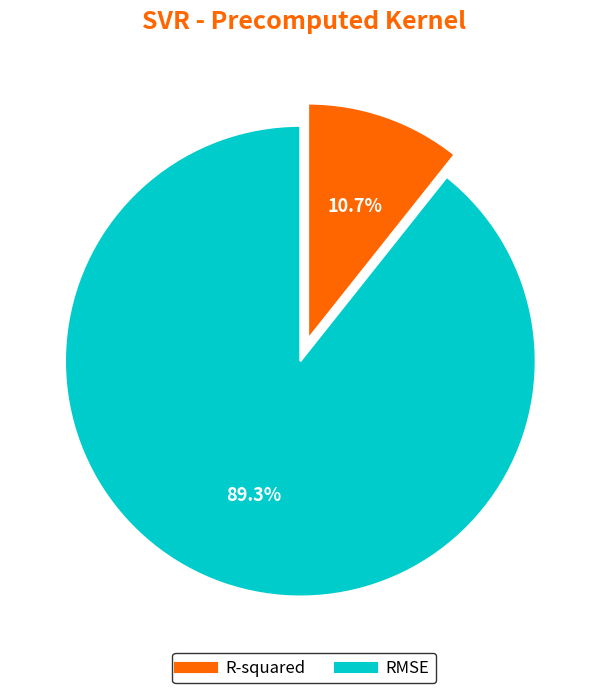

Does any single category account for the majority?

Yes